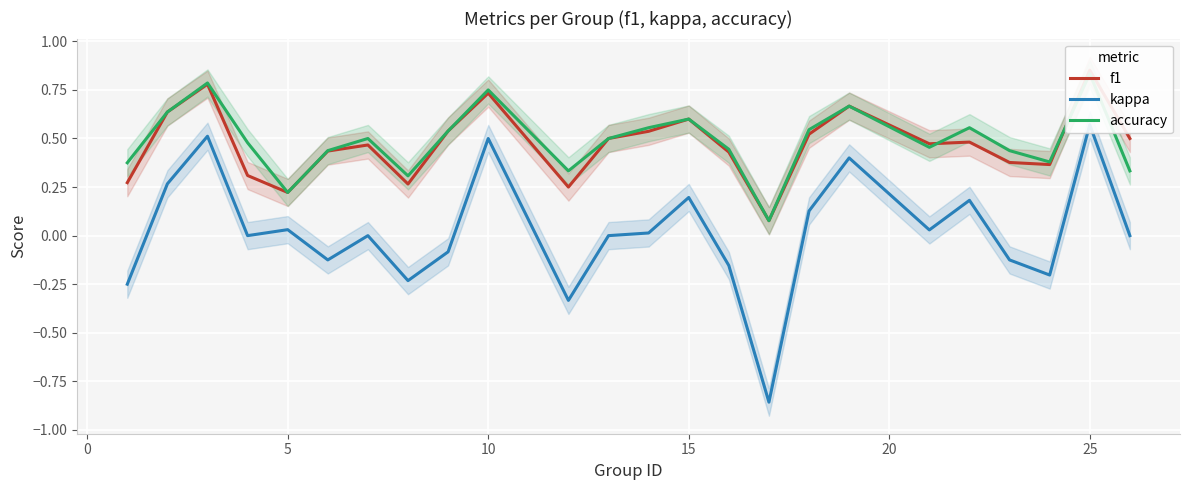

What are all the series names shown in the legend?

f1, kappa, accuracy